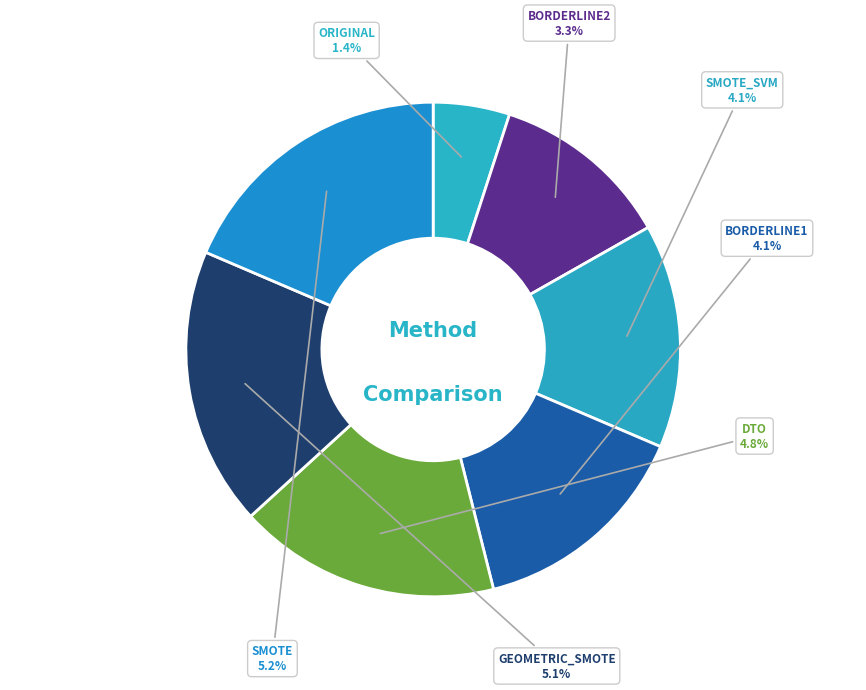

To the nearest percent, what is the average slice percentage?

14%